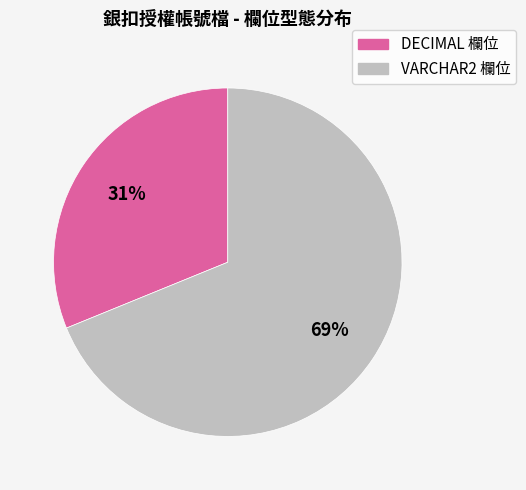

Is there any slice that represents more than half of the pie?

Yes